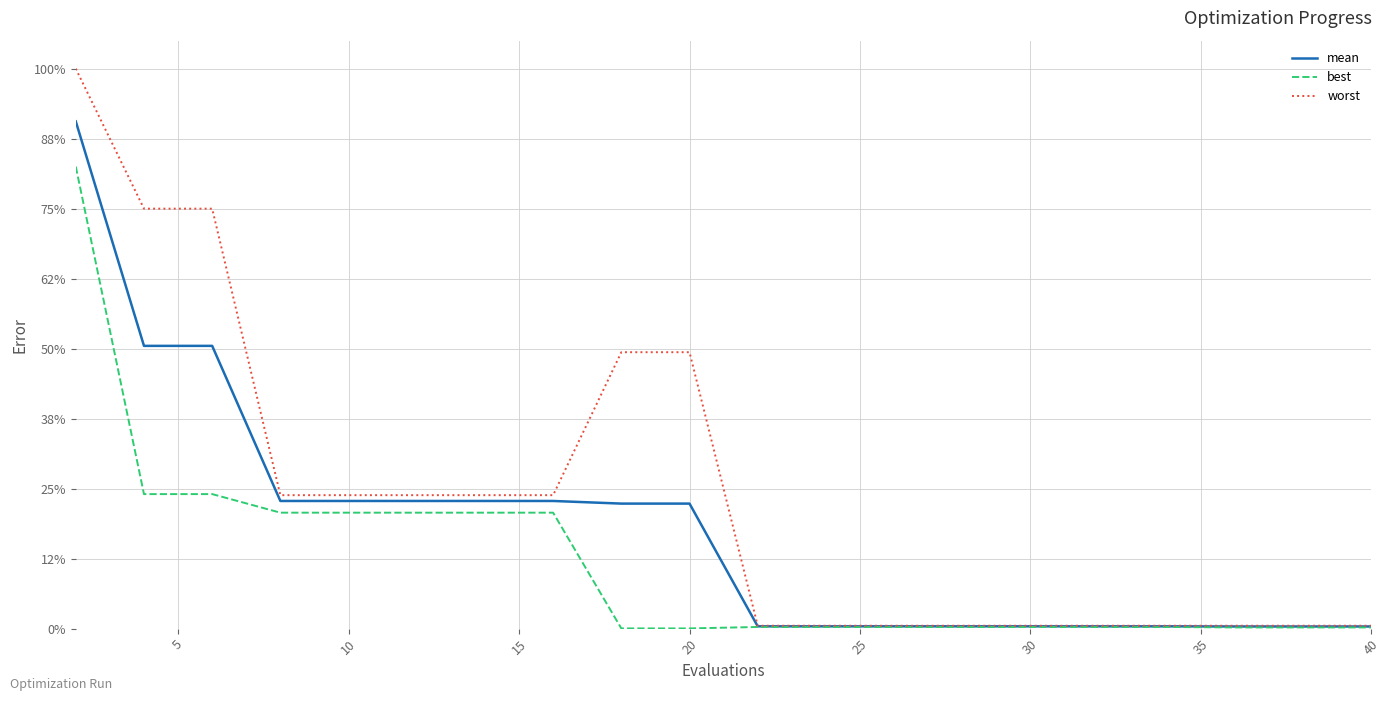

Does the chart display data point markers on the line(s)?

No